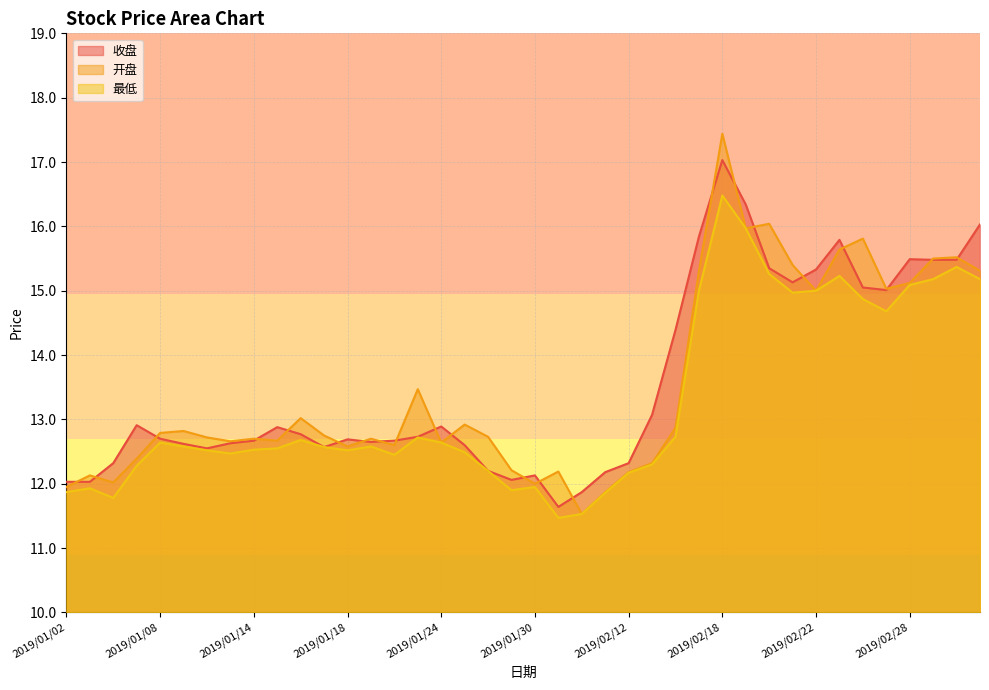

What value does the 最低 series have at 2019/01/14?

12.5